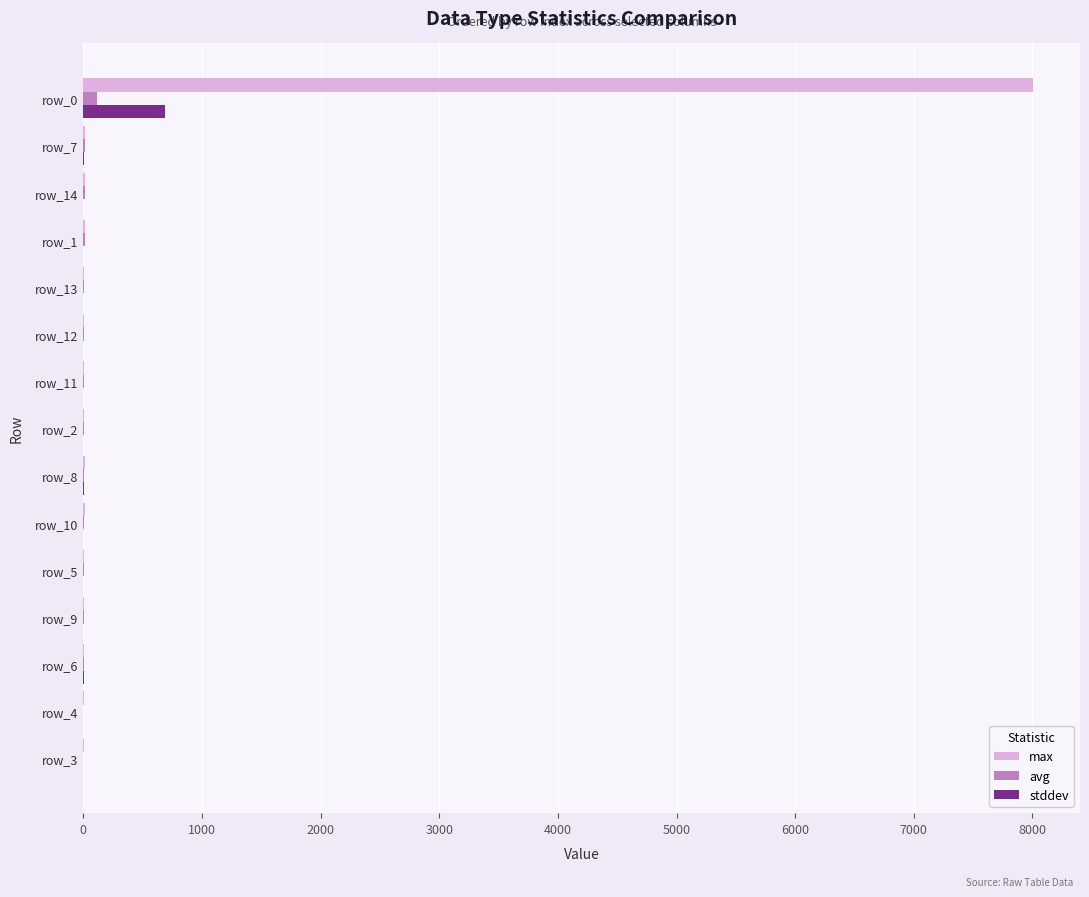

What is the sum of all avg values?

191.0